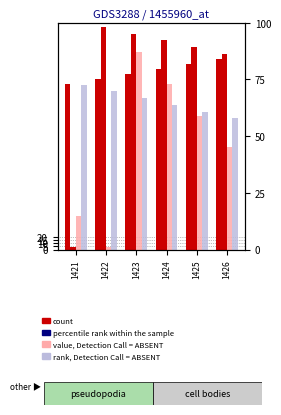

What is the sum of the D values at 1425 and 1423?

459.4